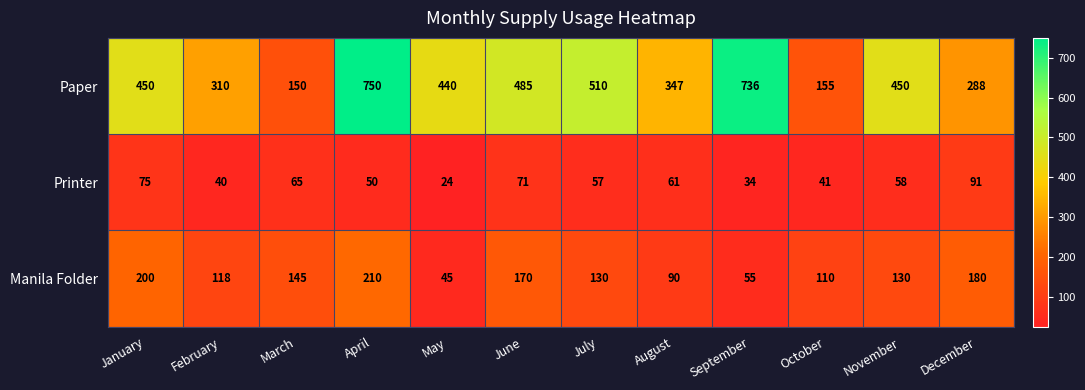

What value does the Paper series have at October, to the nearest 50?

150